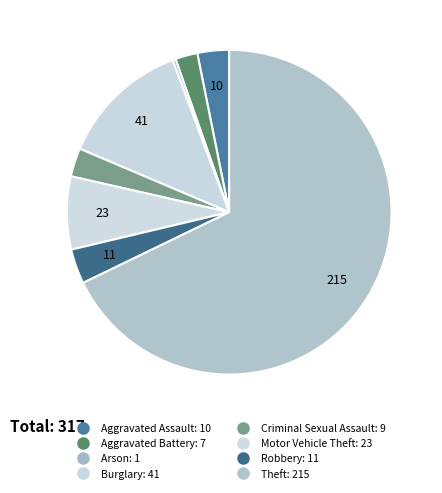

Count the number of slices in the pie.

8